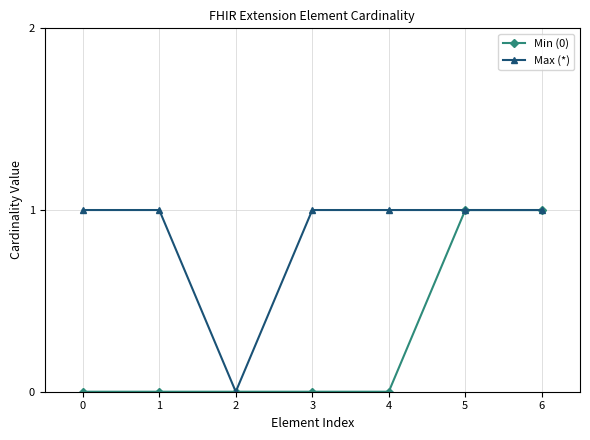

Rank the series at 4 from highest to lowest value.

Max (*), Min (0)